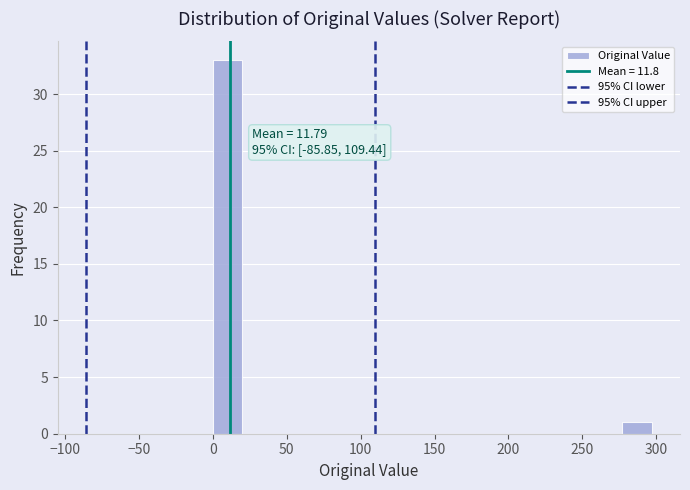

Around what value on the x-axis is the tallest bar? Give the approximate position of its centre, as read against the axis.

10